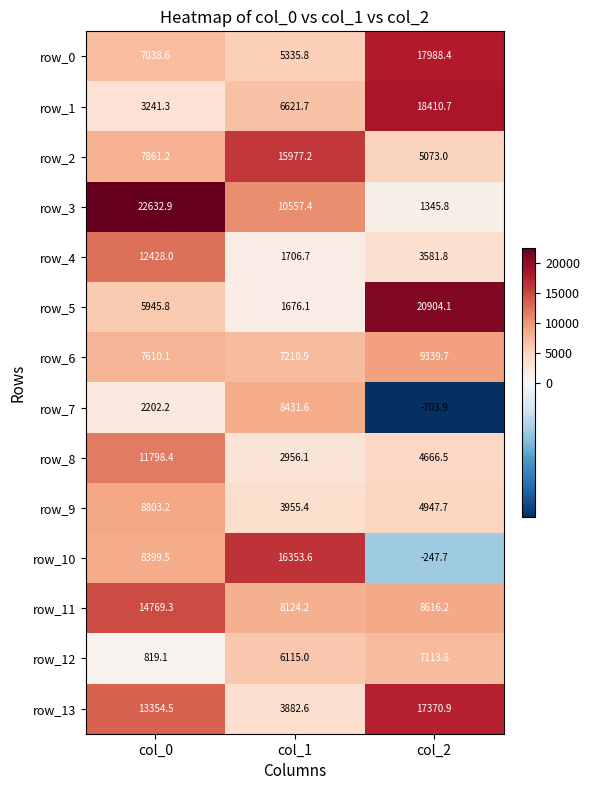

What is the spread (max minus min) of values at col_2?

21608.0